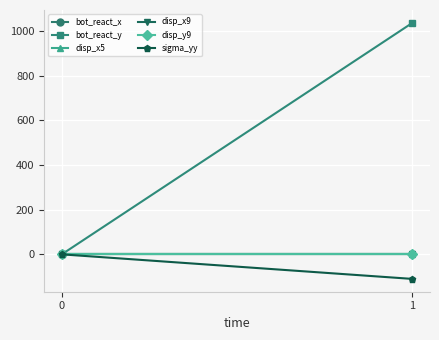

Which series has the largest range (max minus min)?

bot_react_y